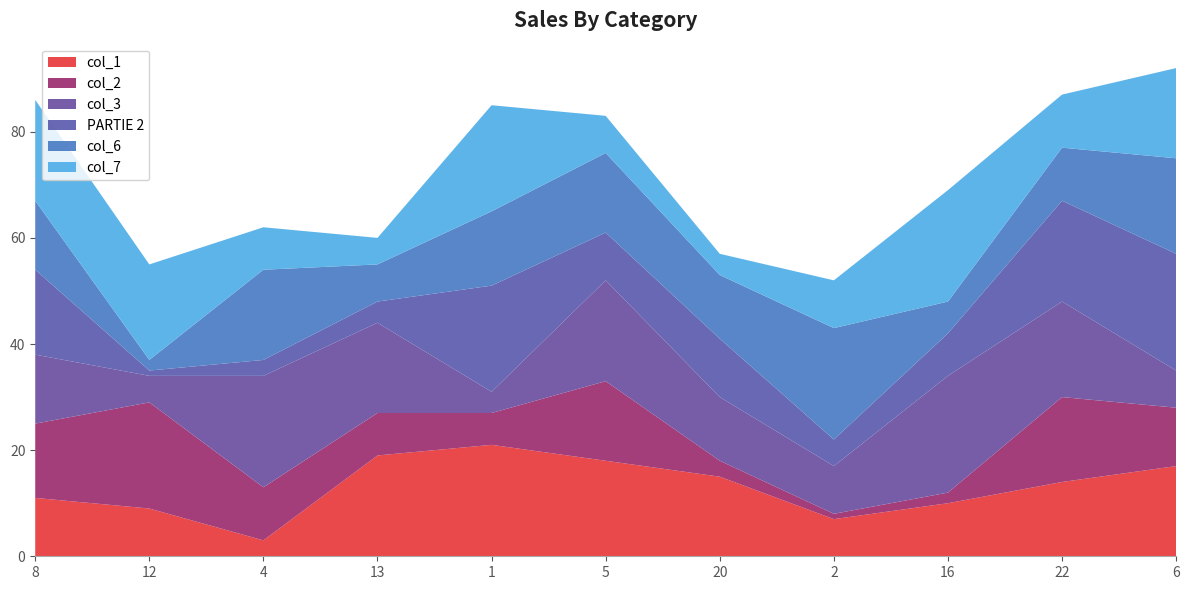

Reading left to right, extract all data points from this chart.

col_1: 8=11	12=9	4=3	13=19	1=21	5=18	20=15	2=7	16=10	22=14	6=17
col_2: 8=14	12=20	4=10	13=8	1=6	5=15	20=3	2=1	16=2	22=16	6=11
col_3: 8=13	12=5	4=21	13=17	1=4	5=19	20=12	2=9	16=22	22=18	6=7
PARTIE 2: 8=16	12=1	4=3	13=4	1=20	5=9	20=11	2=5	16=8	22=19	6=22
col_6: 8=13	12=2	4=17	13=7	1=14	5=15	20=12	2=21	16=6	22=10	6=18
col_7: 8=19	12=18	4=8	13=5	1=20	5=7	20=4	2=9	16=21	22=10	6=17